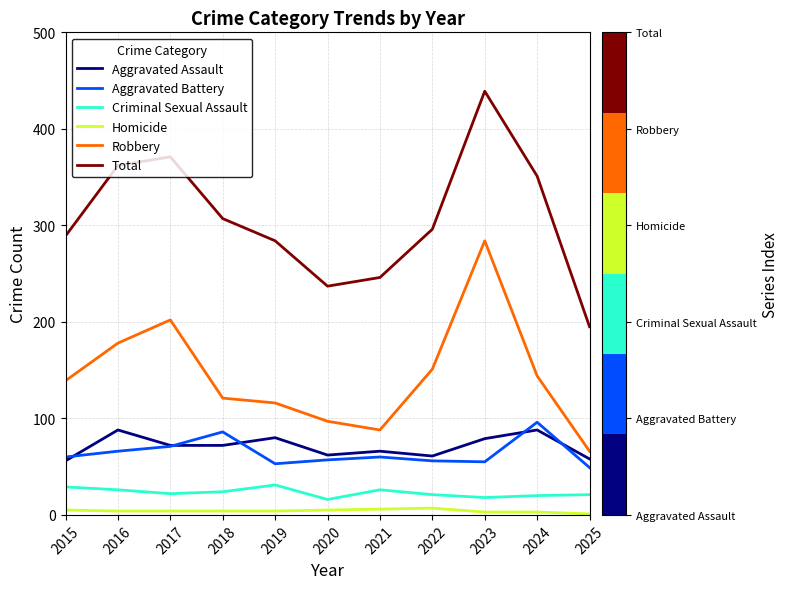

What is the sum of all Robbery values?

1586